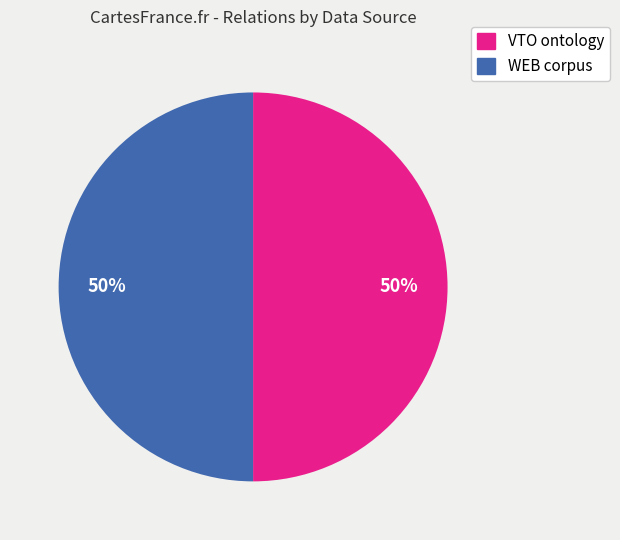

Is the sum of WEB corpus and VTO ontology greater than half?

Yes